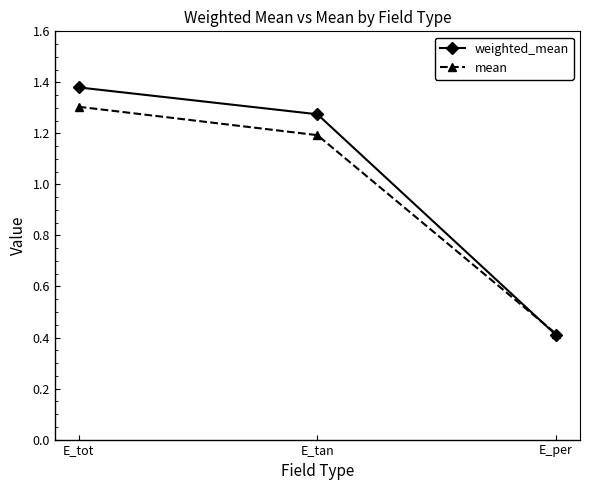

Is the value of weighted_mean at E_tan greater than the value of mean at E_per?

Yes